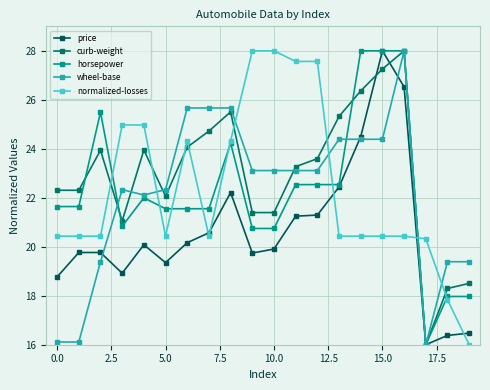

What is the minimum value shown in the chart?

16.0